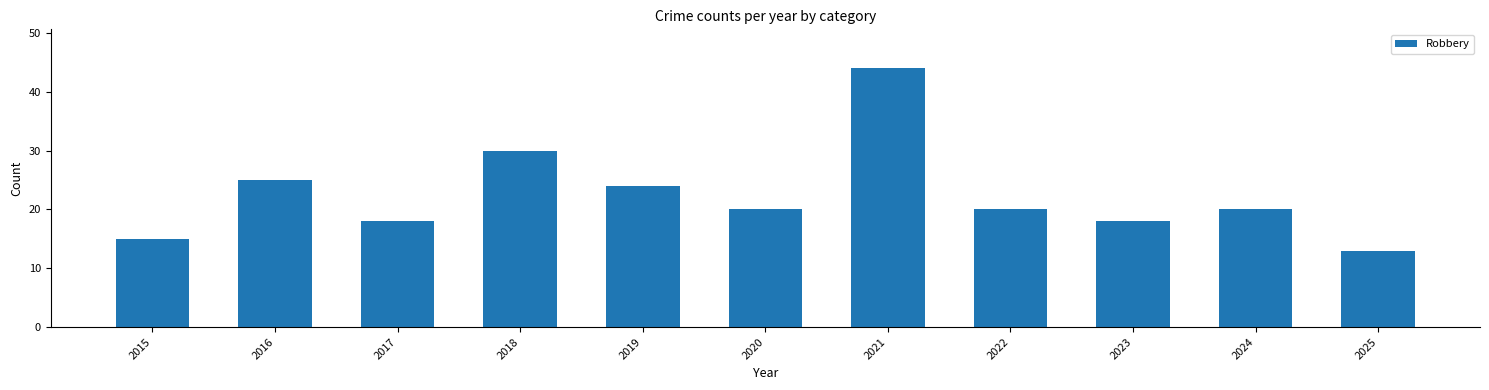

How many series are shown in this chart?

1